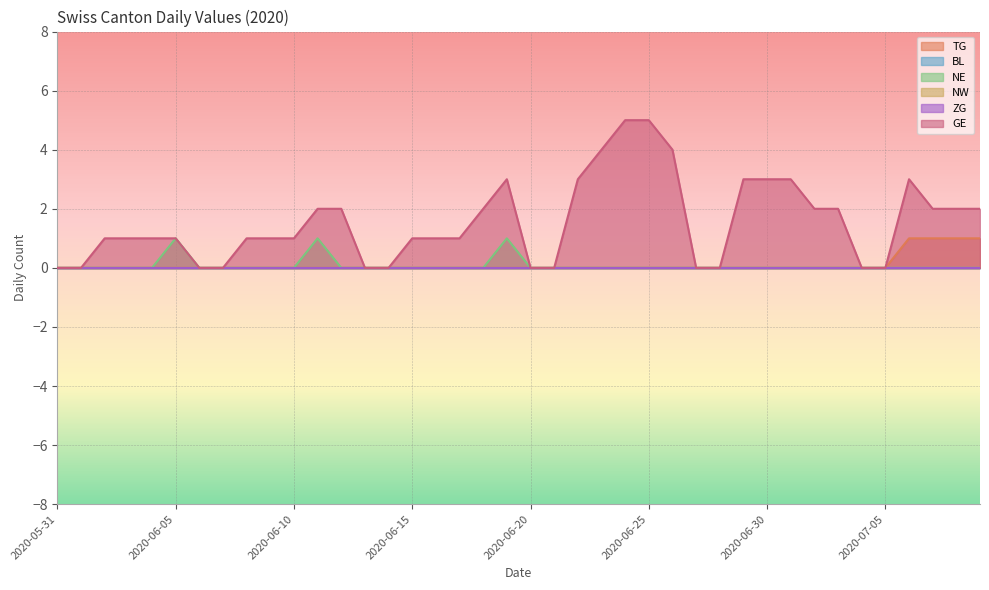

How many values in the GE series exceed 1?

18